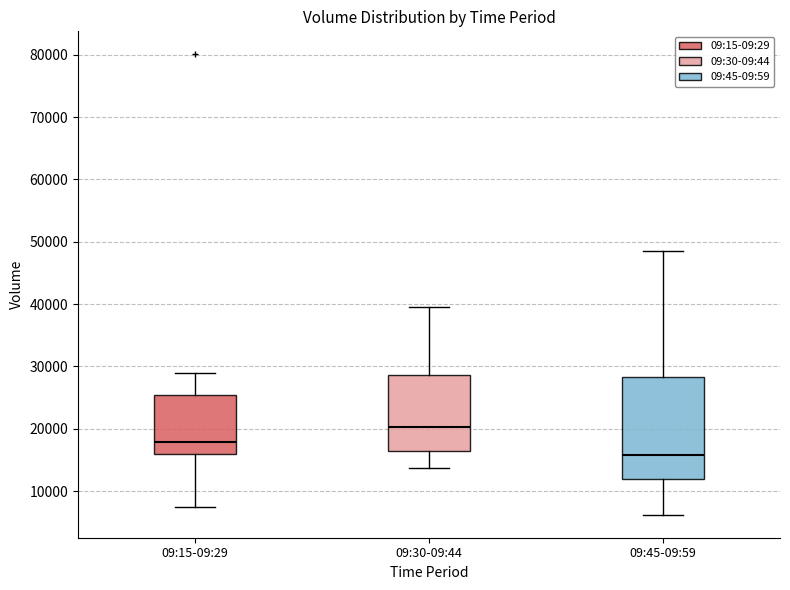

Which box's median line is the highest?

09:30-09:44